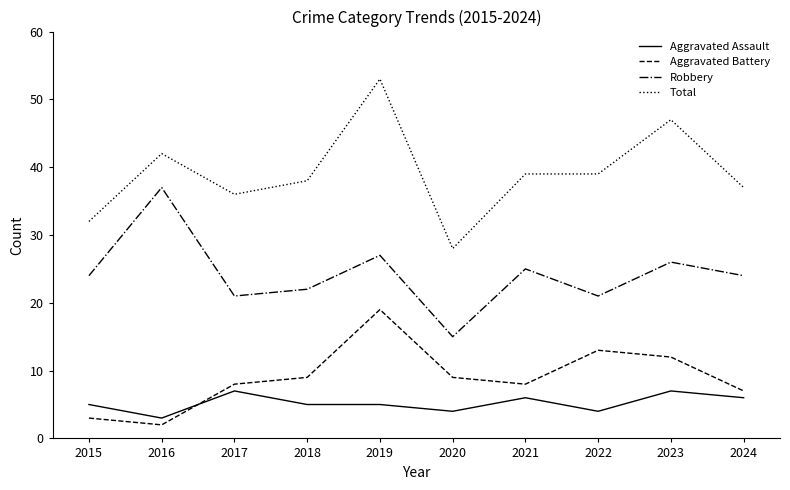

Count the number of data series in this chart.

4